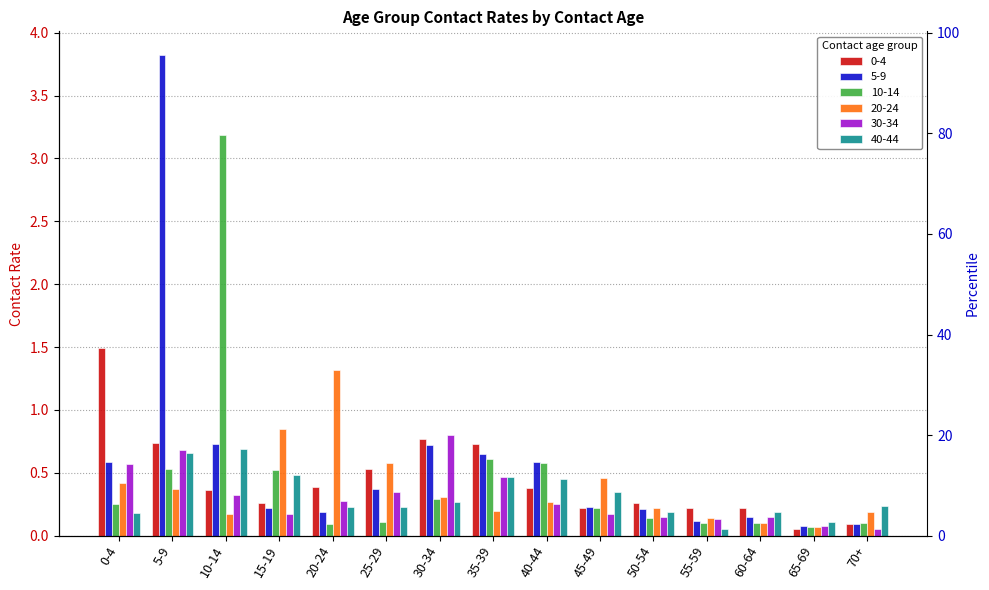

The 40-44 series shows 0.5 at 35-39. True or false?

True